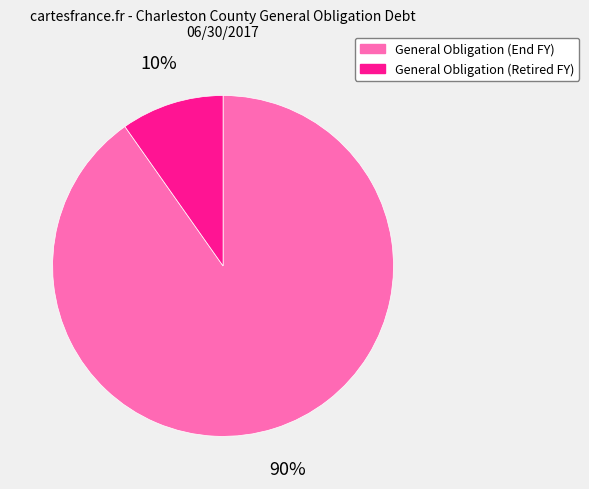

Is there a majority slice in this chart?

Yes